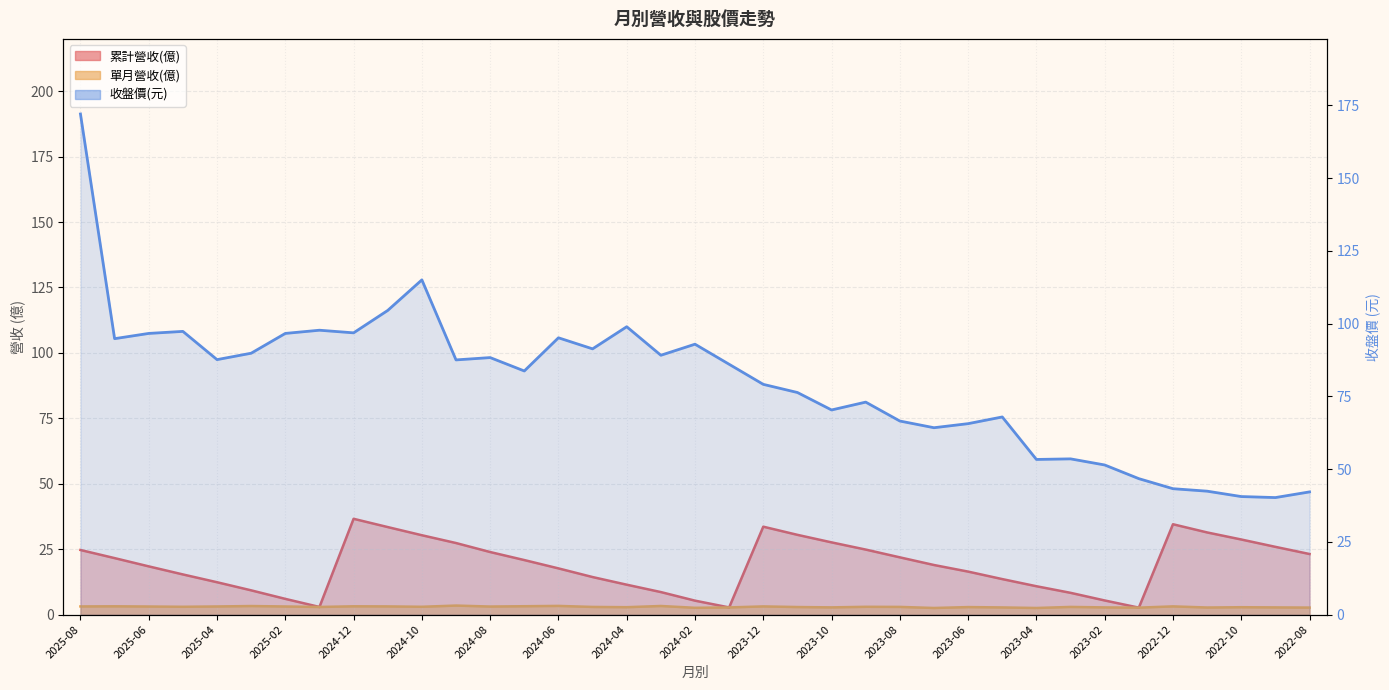

What is the value of the 單月營收(億) point at the 7th from the left?

3.1